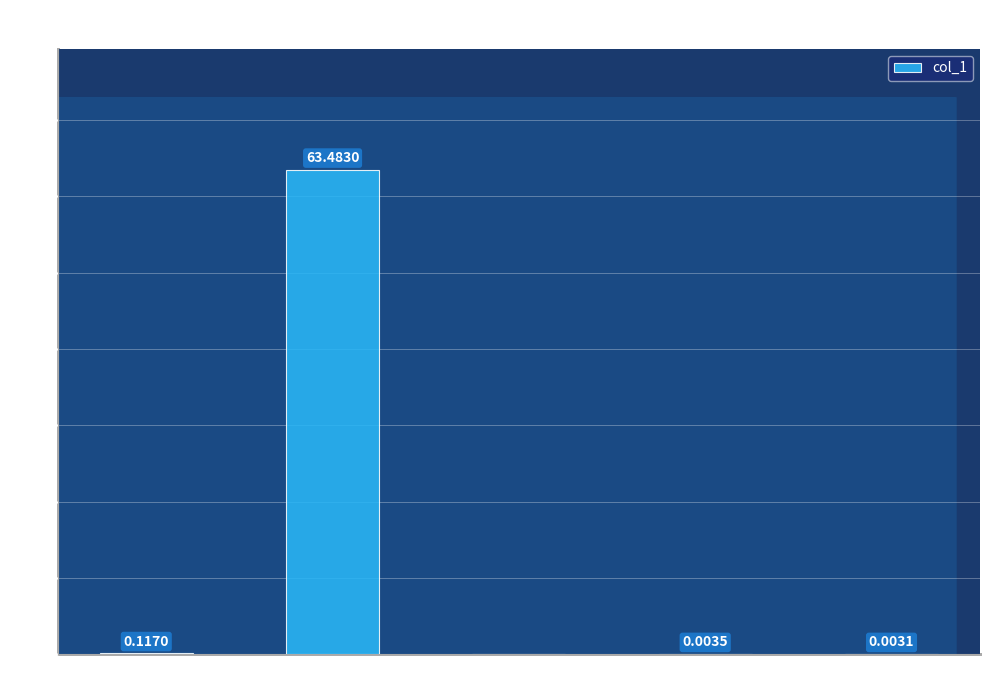

How many data points are above 0?

4